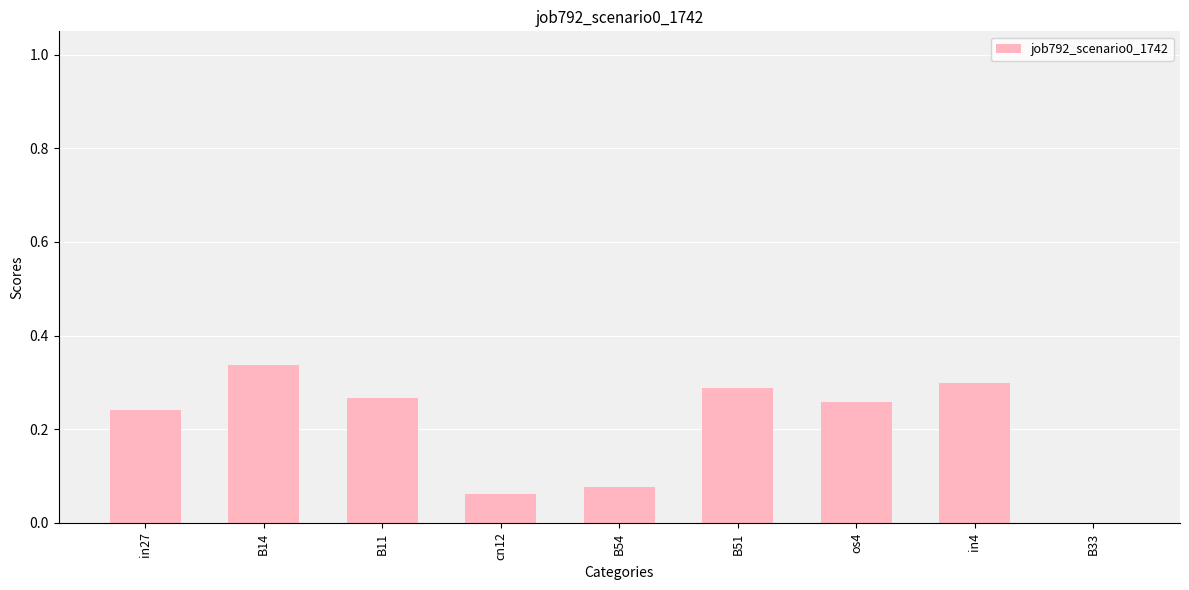

What is the sum of all values?

1.8